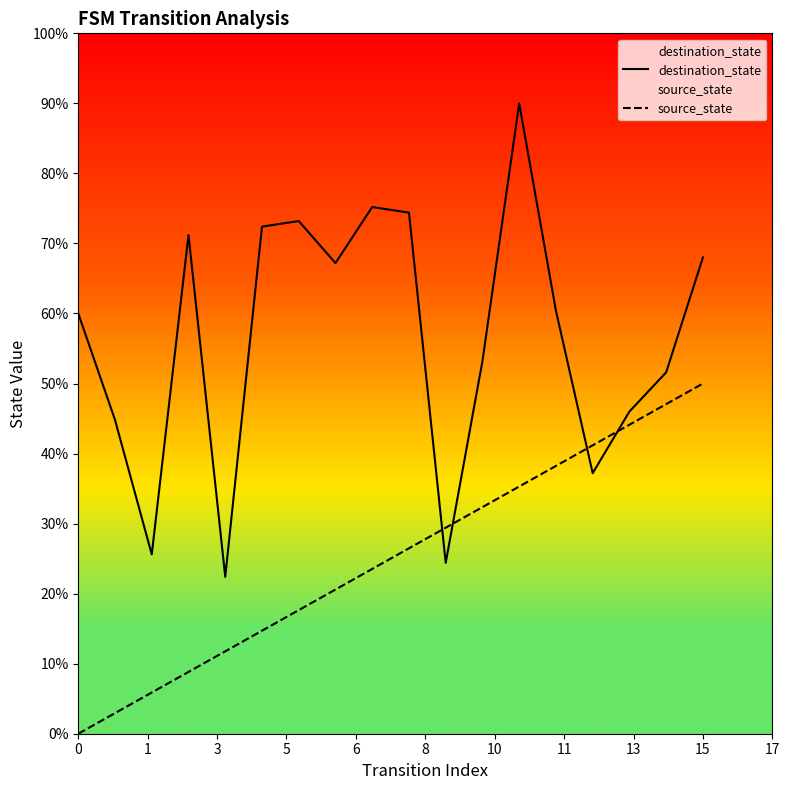

True or false: source_state has more than 0 interior local peaks.

False